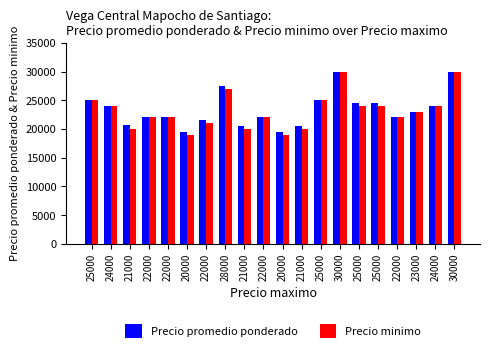

Are the bars horizontal?

No